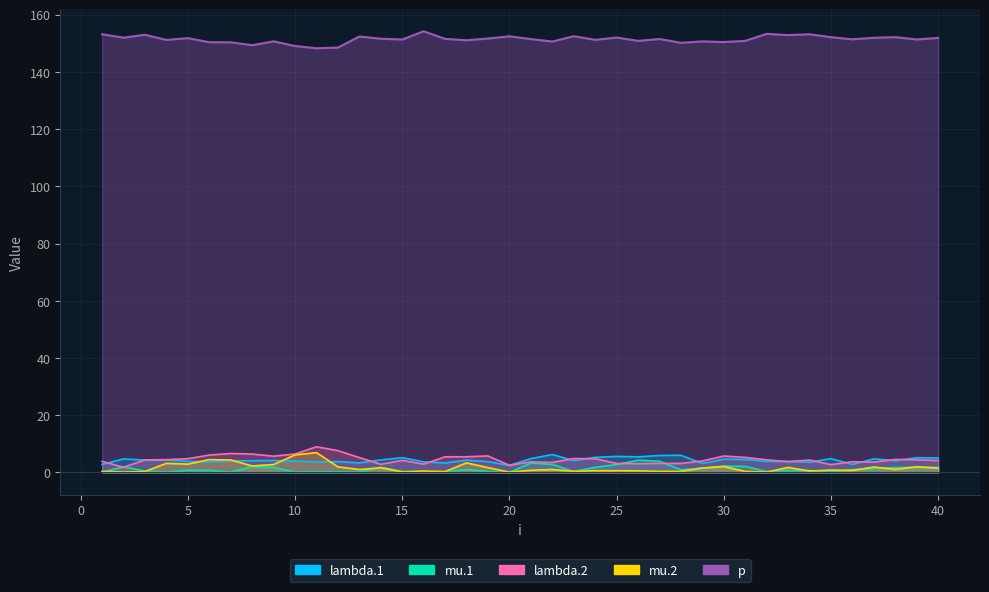

The p series shows 84.3 at 5. True or false?

False